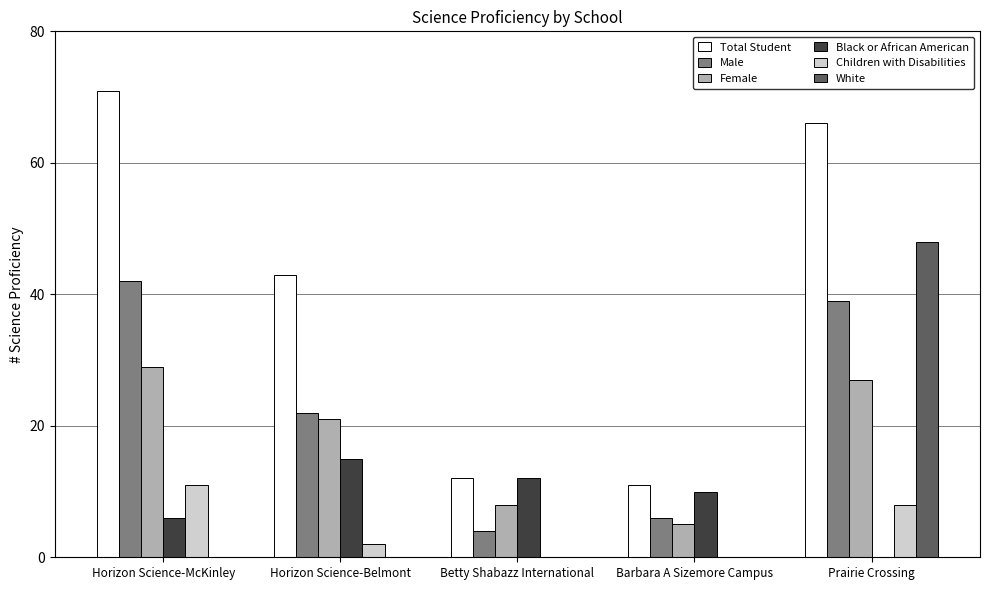

The value of Children with Disabilities at Betty Shabazz International is 0. True or false?

True